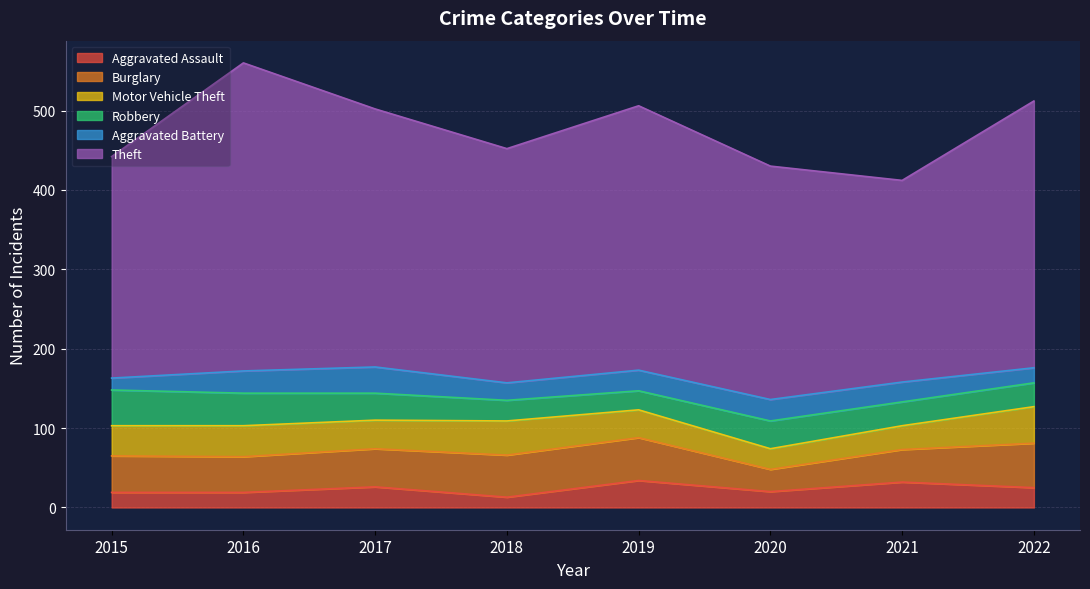

True or false: Aggravated Battery and Burglary cross at least once.

False